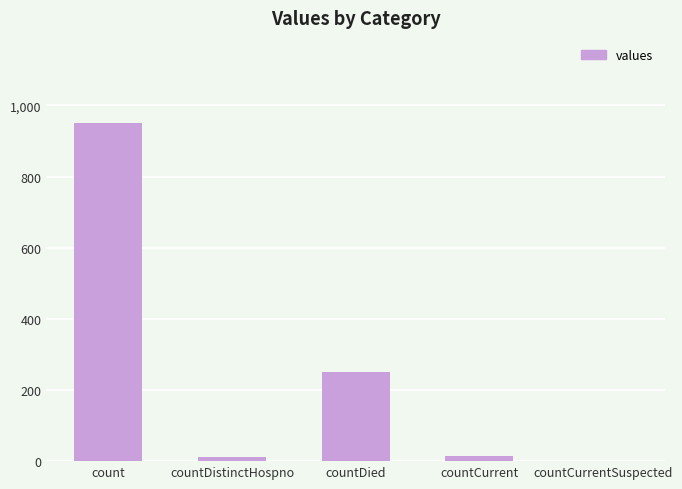

At which label does the data first exceed 14?

count